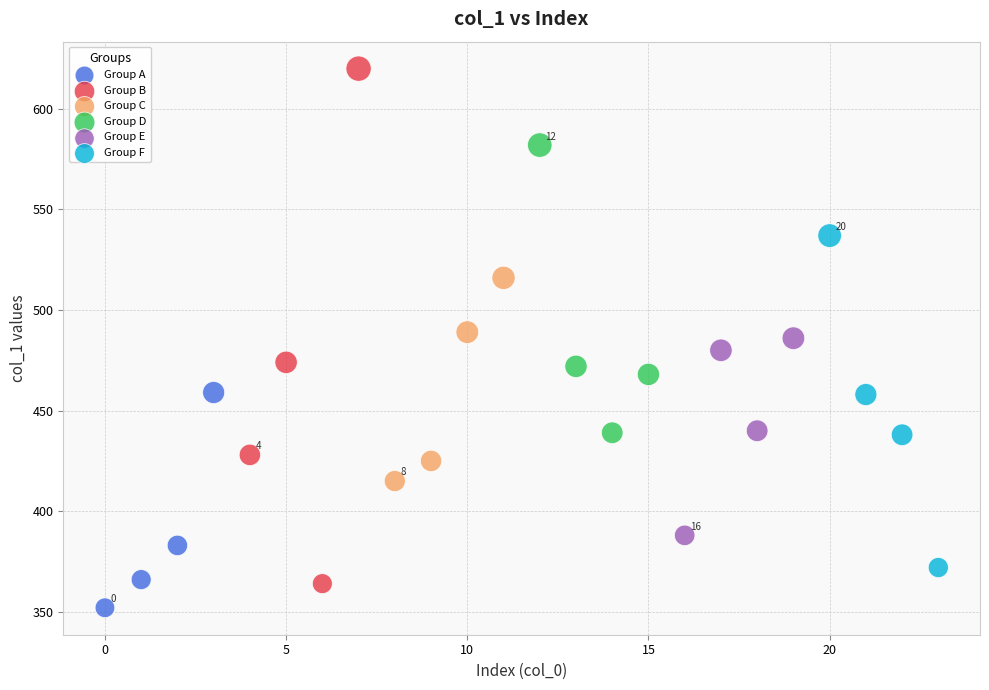

Which series contains the lowest Y value?

Group A